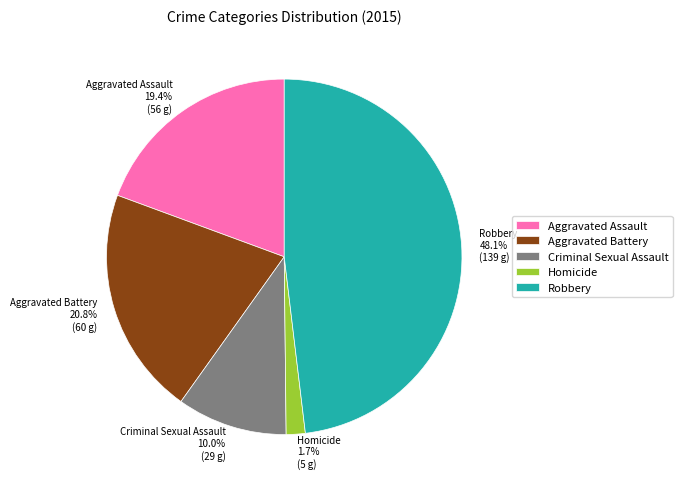

What portion of the pie excludes Homicide?

98.3%